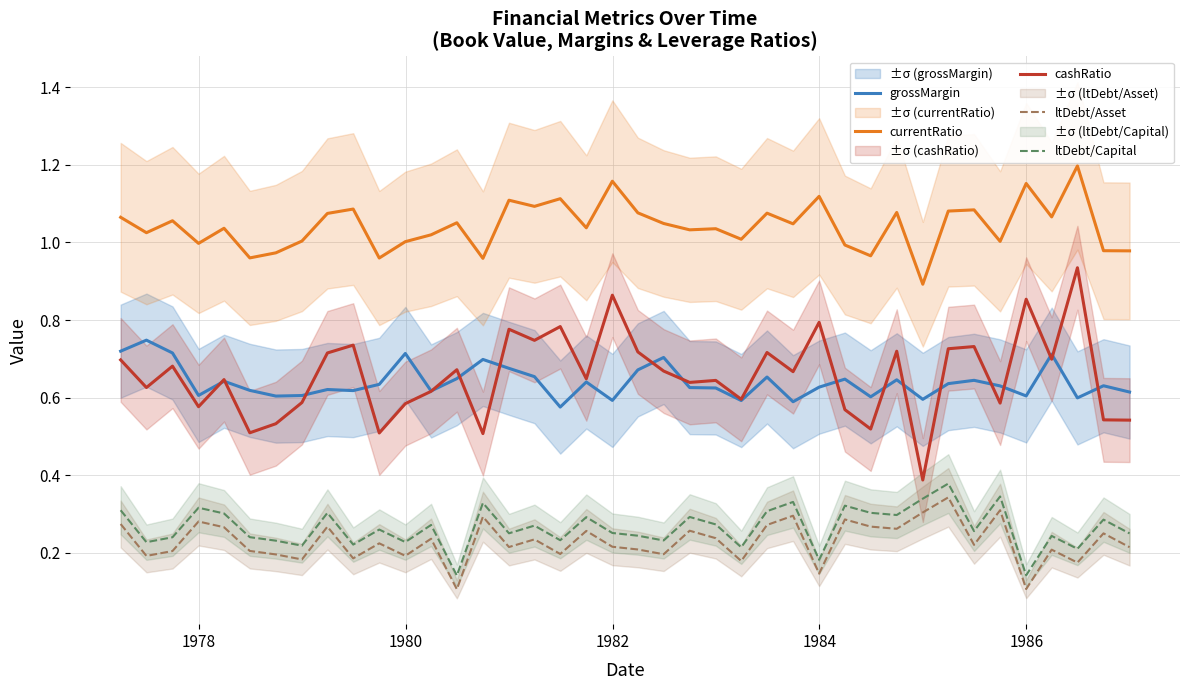

True or false: ltDebt/Capital and cashRatio cross at least once.

False